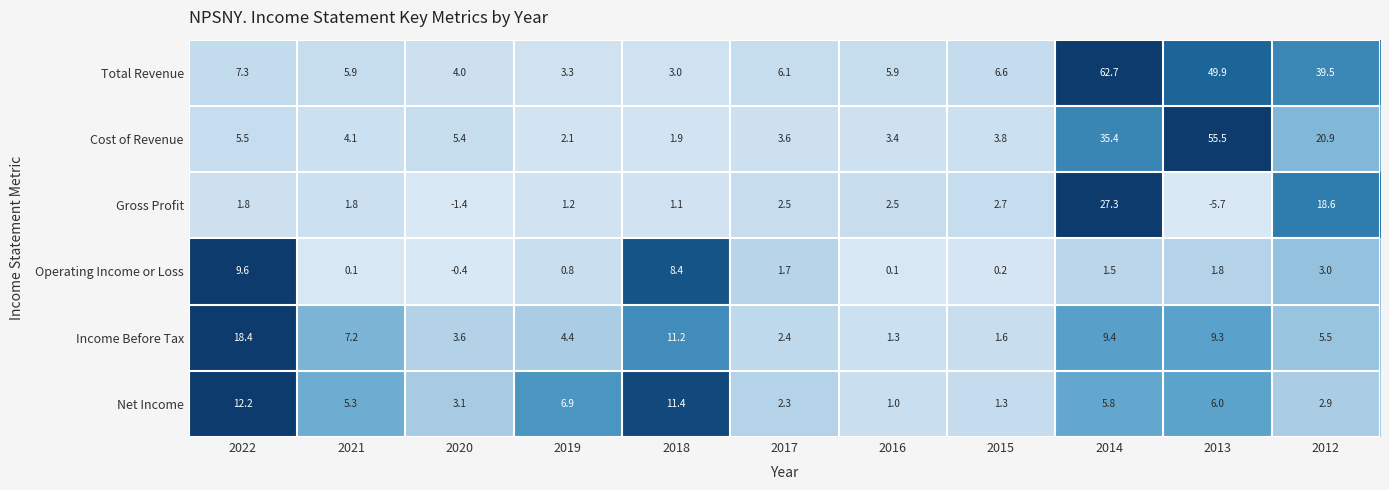

At how many categories does at least one series exceed 0?

11